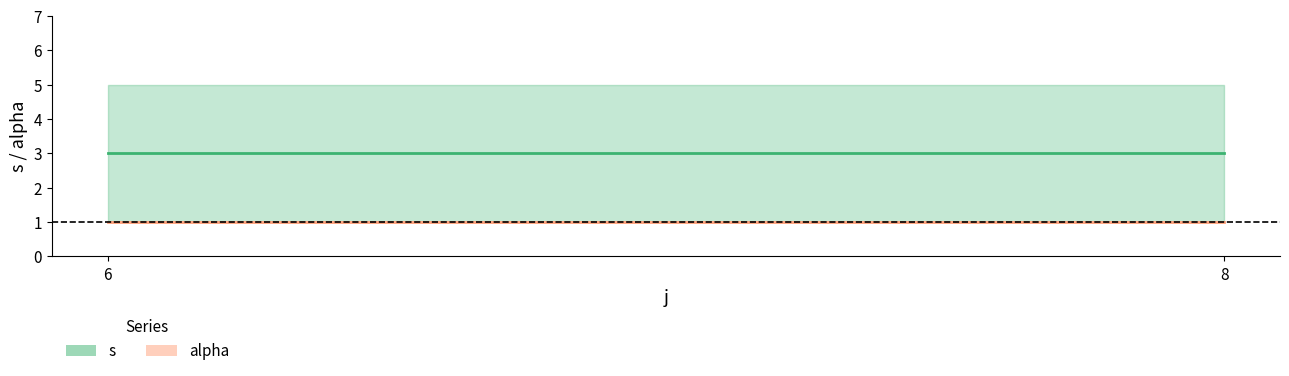

Rank the series by their maximum value, from highest to lowest.

s, alpha